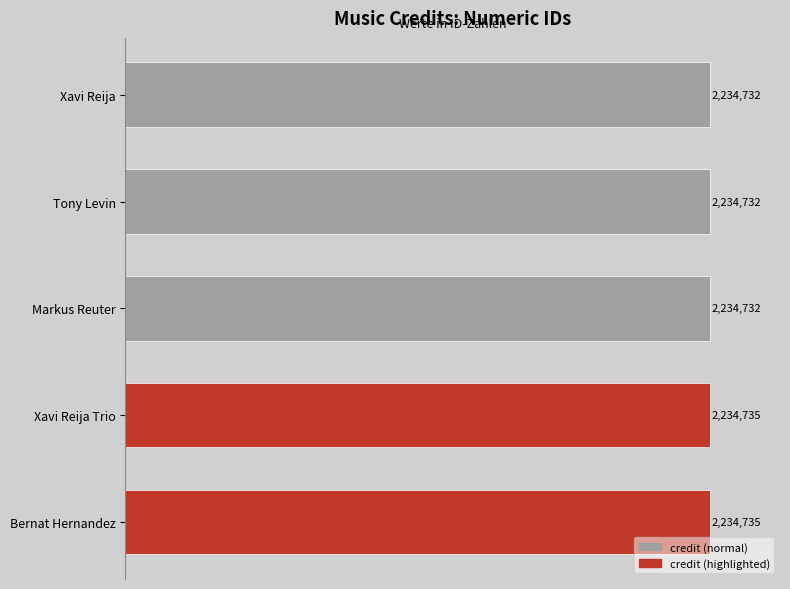

What is the sum of all values?

11173666